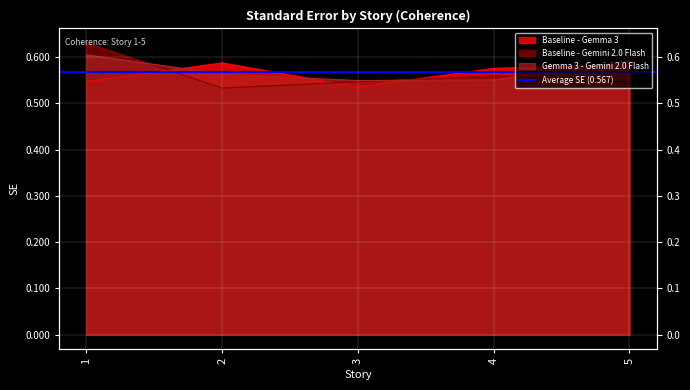

At which category is the sum across all series the highest?

1